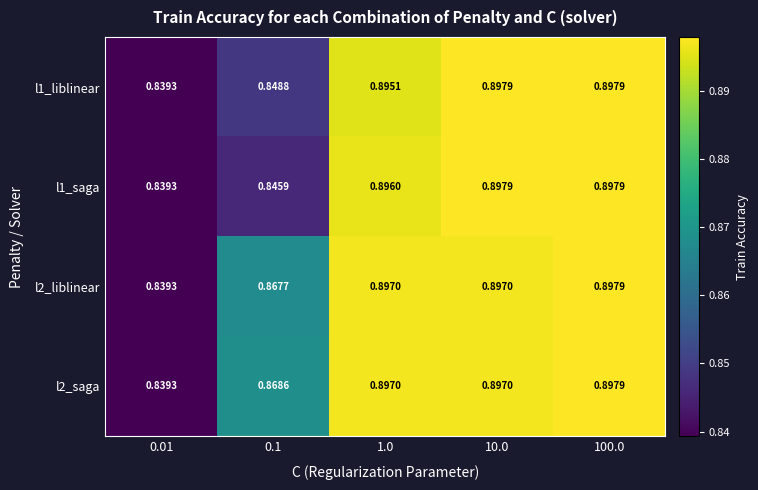

Is the value of l1_saga at 1.0 greater than the value of l2_saga at 0.1?

Yes